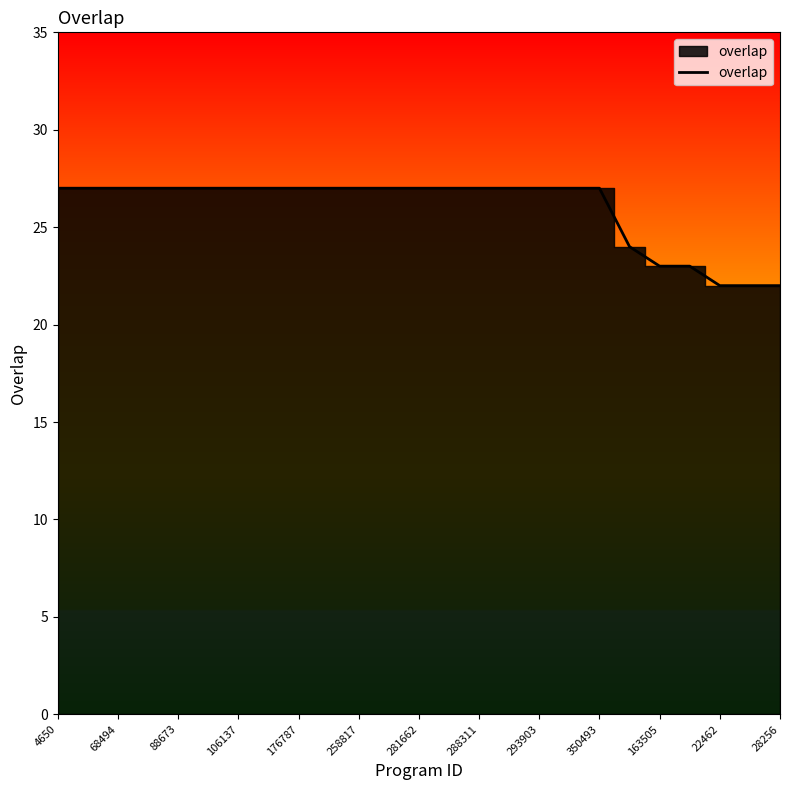

What is the smallest value displayed?

22